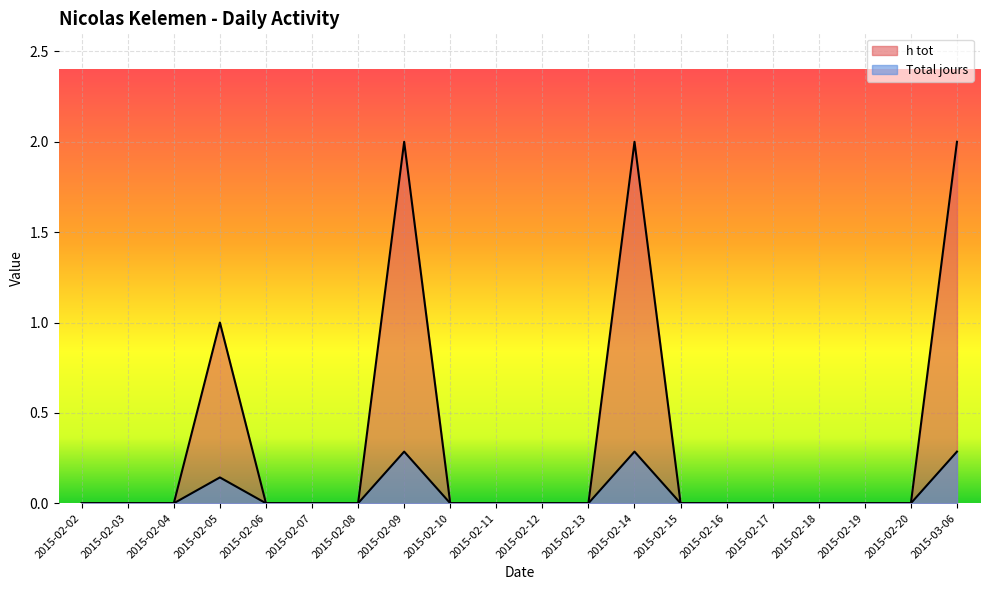

The h tot series shows 0.0 at 2015-02-07. True or false?

True